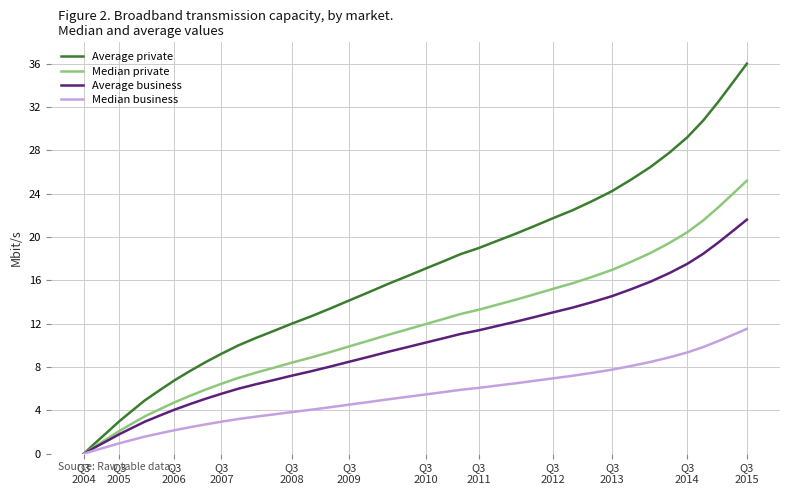

How many values in Median private are above zero?

39